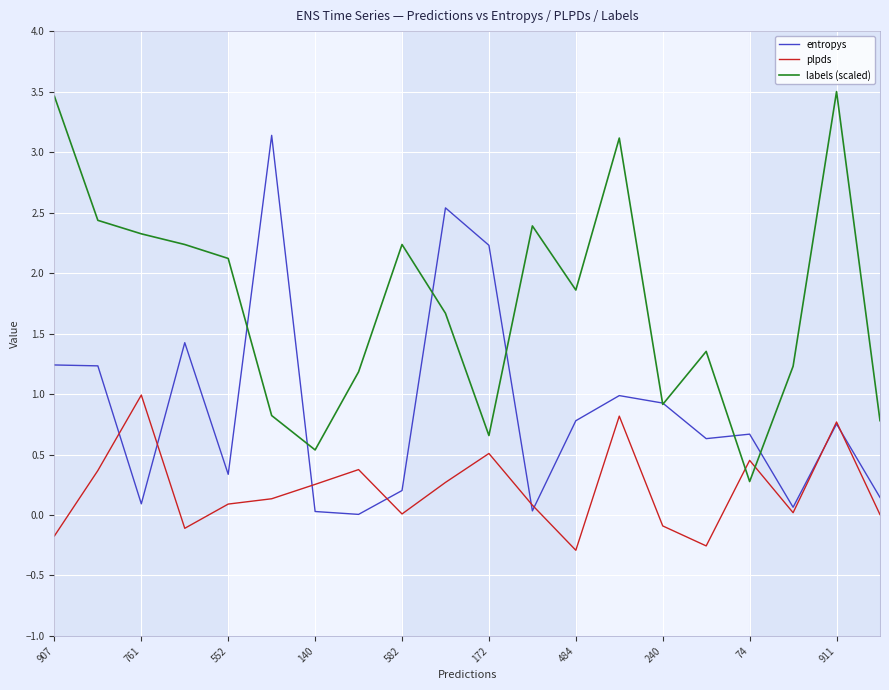

Which series ends up on top after the final intersection of plpds and labels (scaled)?

labels (scaled)